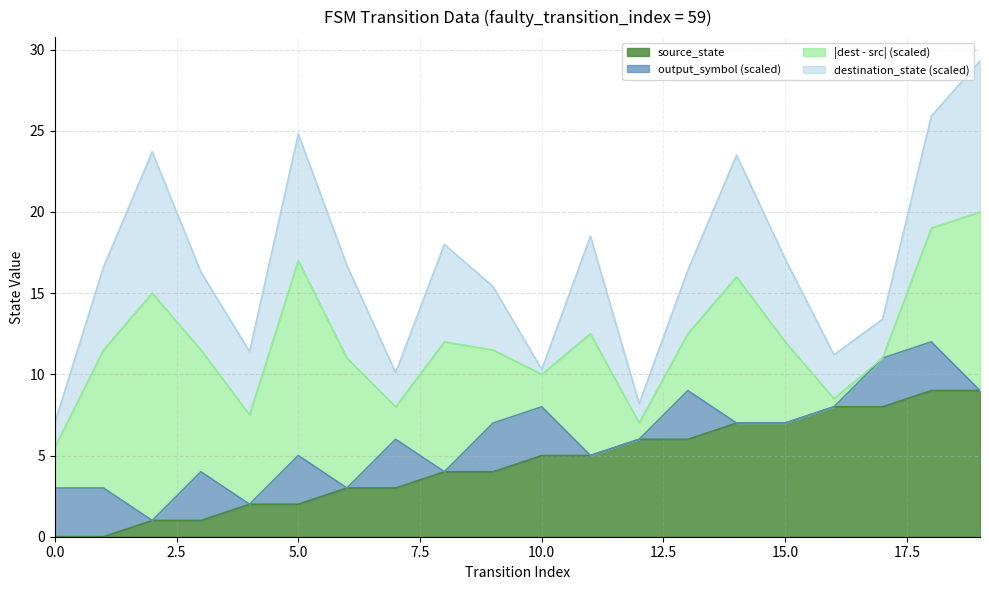

Where is destination_state nearest to the value 16?

3